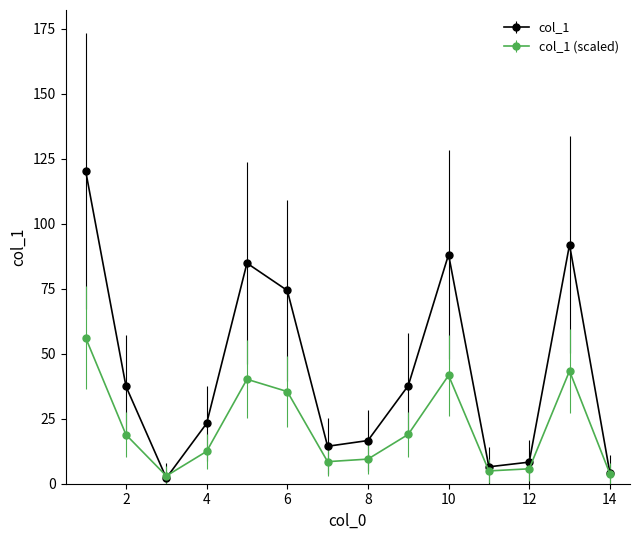

Which series has the largest range (max minus min)?

col_1